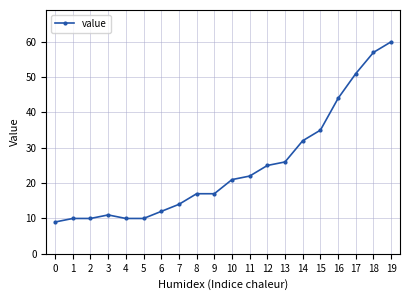

True or false: the data shows 21 at 10.

True